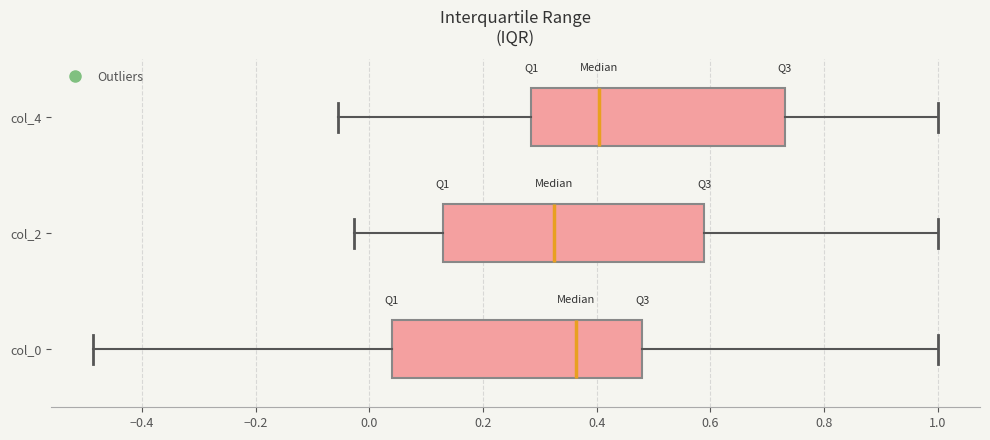

Reading bottom to top, read every box against the x-axis: the position of its median line, the range the box covers, and the ends of its whiskers. The values are not printed on the chart, so give them approximately, as read against the axis.

col_0: median 0.36, box 0.04 to 0.48, whiskers -0.48 to 1.00
col_2: median 0.32, box 0.12 to 0.58, whiskers -0.02 to 1.00
col_4: median 0.40, box 0.28 to 0.74, whiskers -0.06 to 1.00